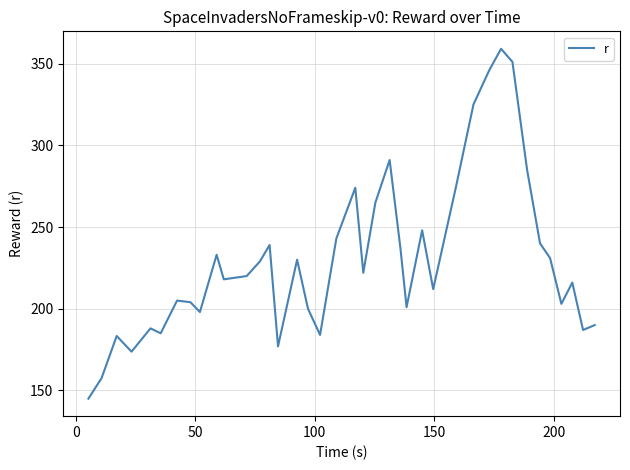

What is the minimum value shown in the chart?

145.0